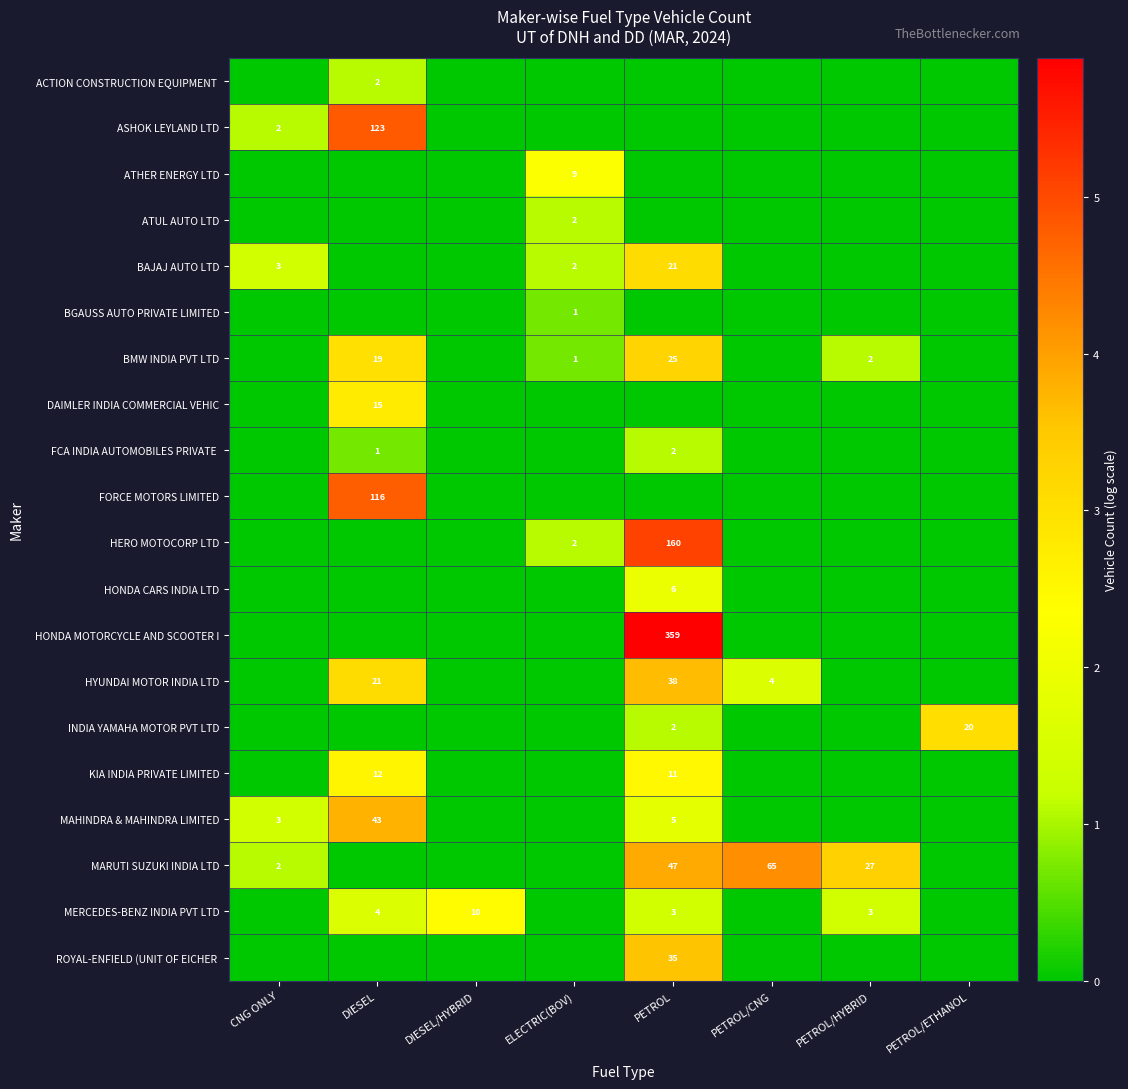

Is it true that FORCE MOTORS LIMITED equals 116 at DIESEL?

True